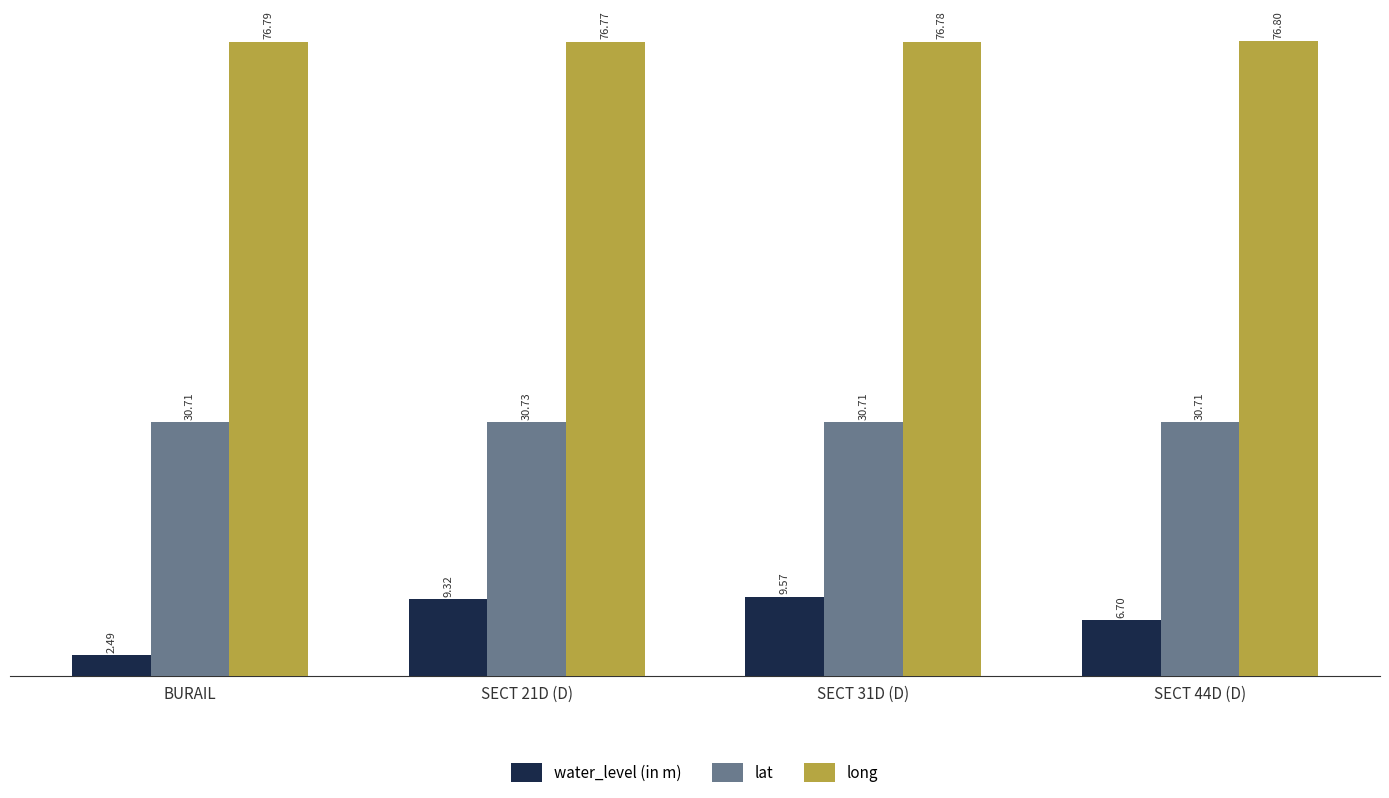

Which series has the widest spread of values?

water_level (in m)